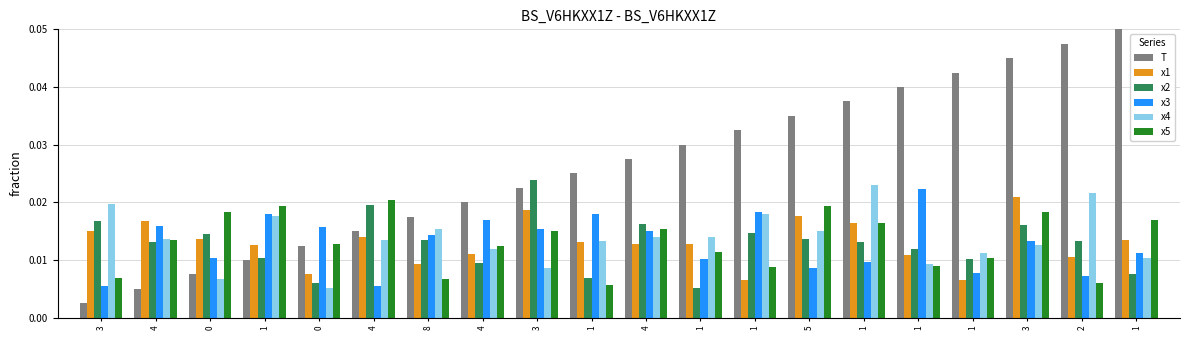

Which has a higher value, 4 or 4?

4